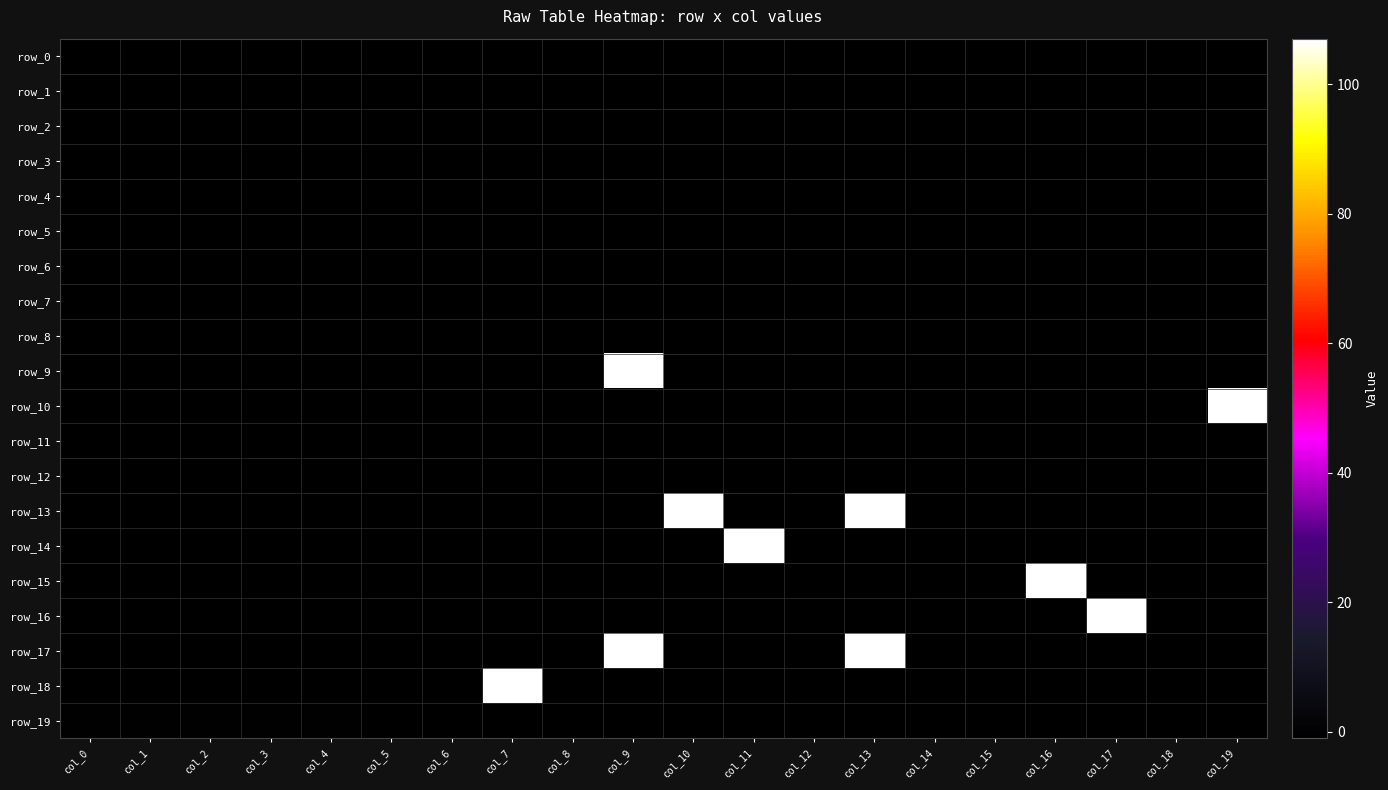

Which category has the highest value across all series?

col_9